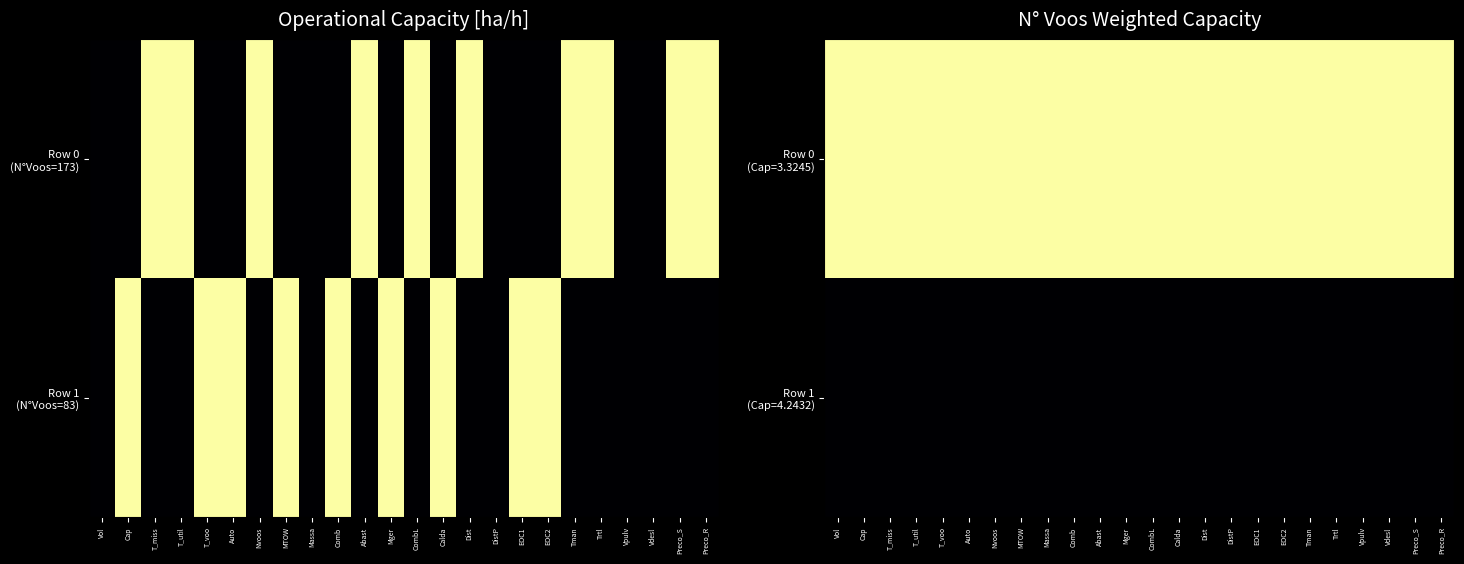

At which label does Row 1 (Cap=4.2432) reach its peak?

Vol